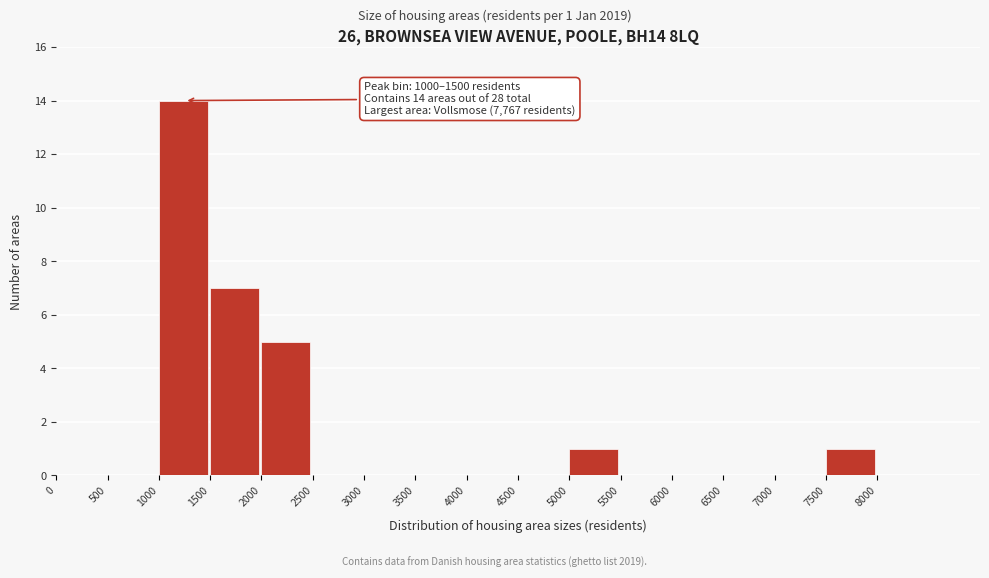

Over which range of the x-axis is the bar tallest?

1000 to 1500